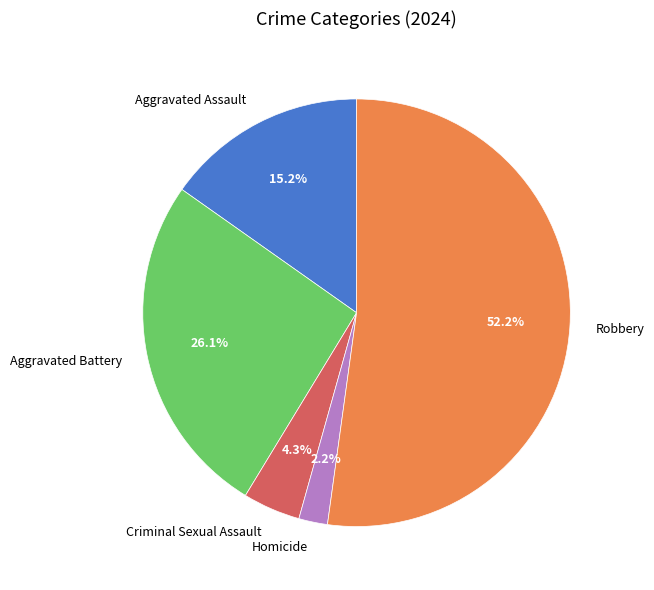

To the nearest percent, what percentage of the pie is Robbery?

52%